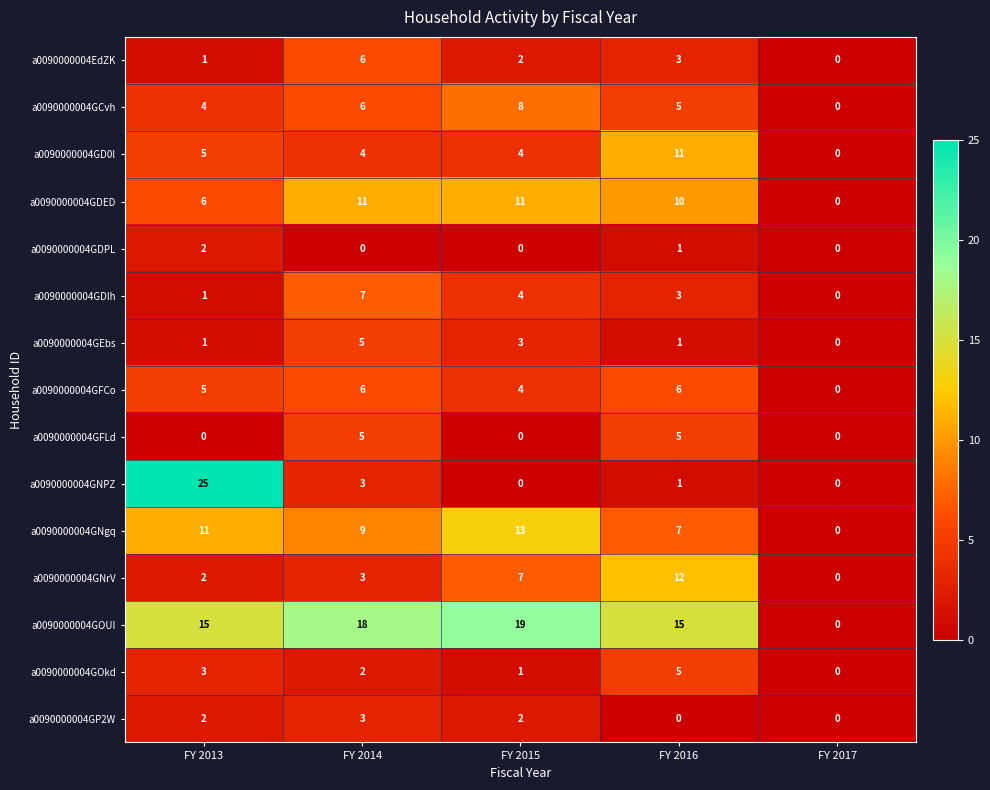

Is it true that a0090000004GNgq equals 21 at FY 2015?

False